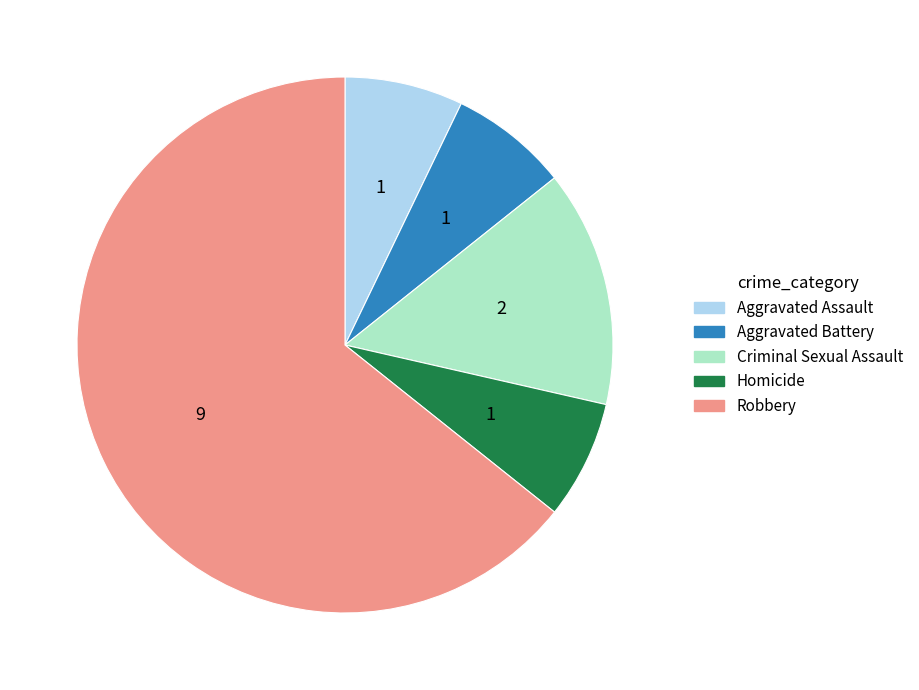

Count the number of slices in the pie.

5